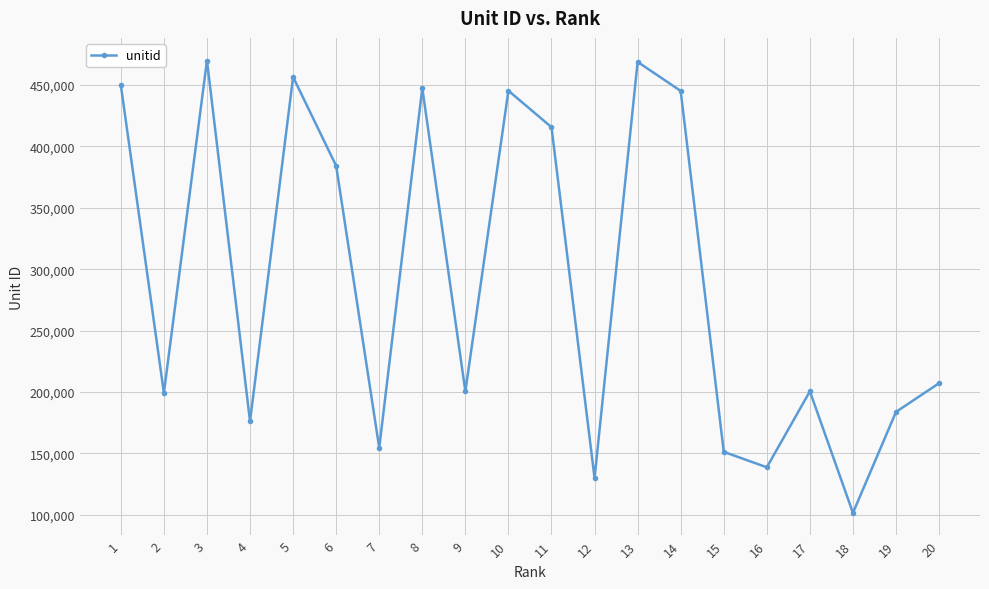

Is it true that the value at 12 is 129923?

True